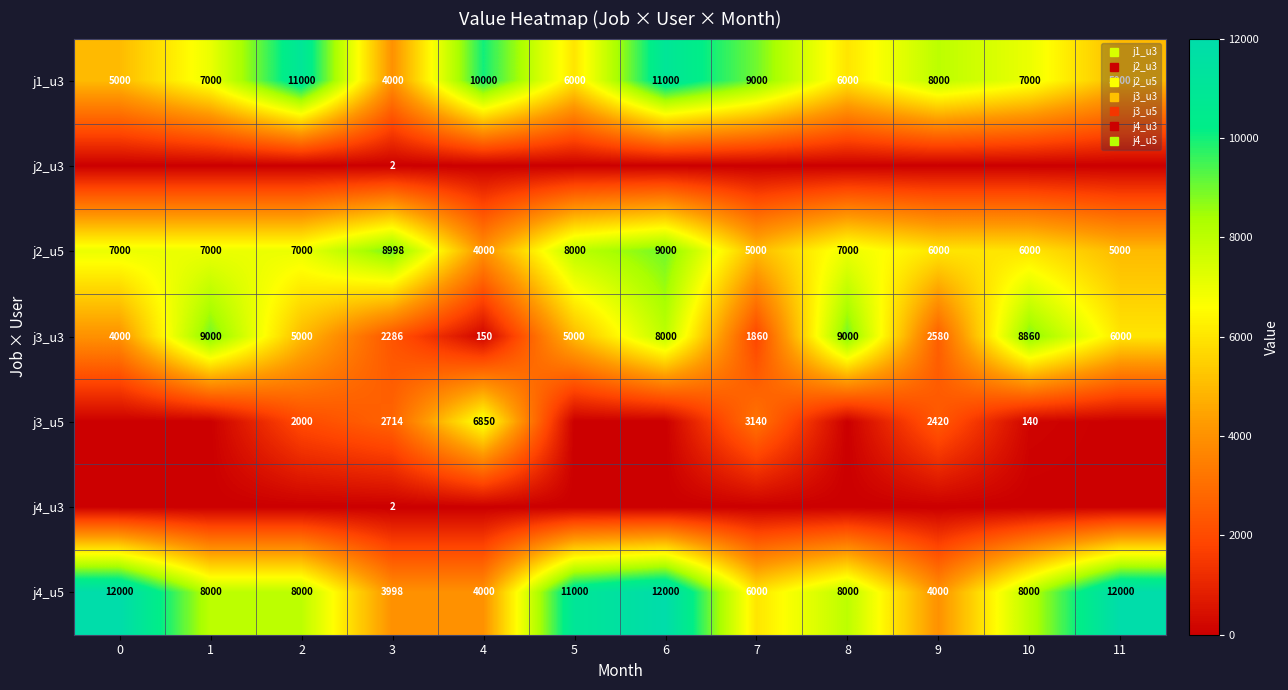

What is the difference between the highest and lowest values at 7?

9000